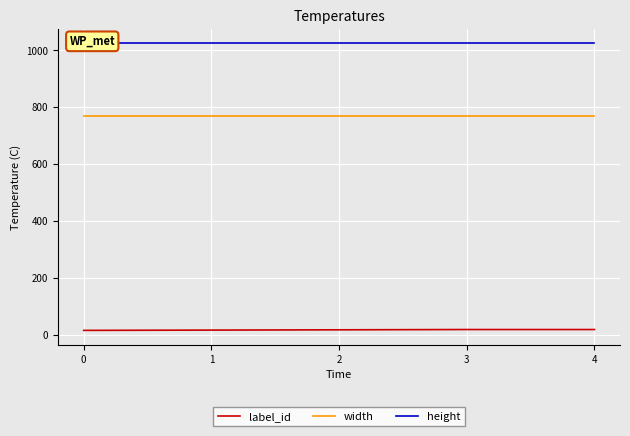

At which category is the sum across all series the highest?

3